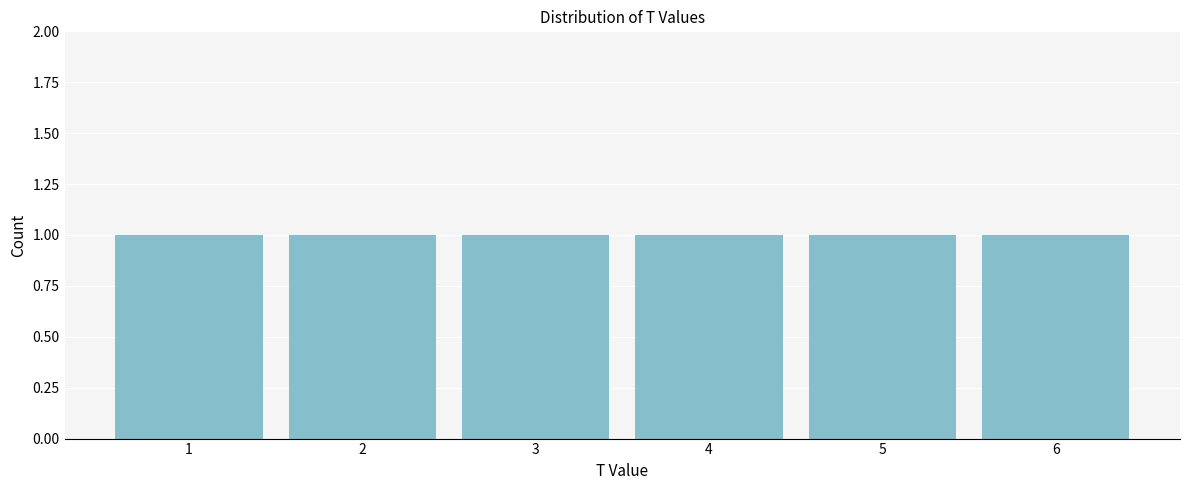

What is the height of the bar covering 3.5 to 4.5 on the x-axis? The values are not printed on the chart, so give them approximately, as read against the axis.

1